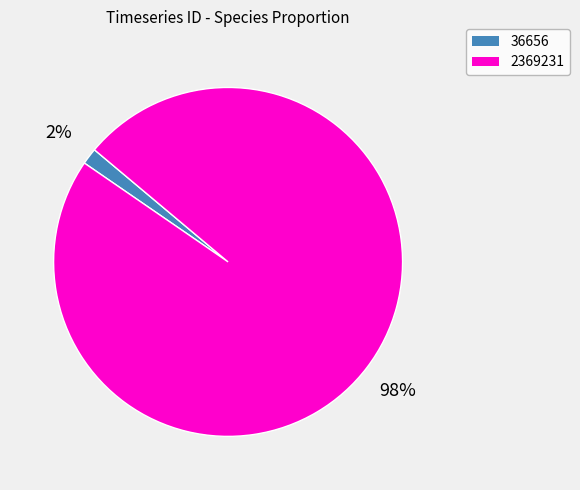

Is there a majority slice in this chart?

Yes